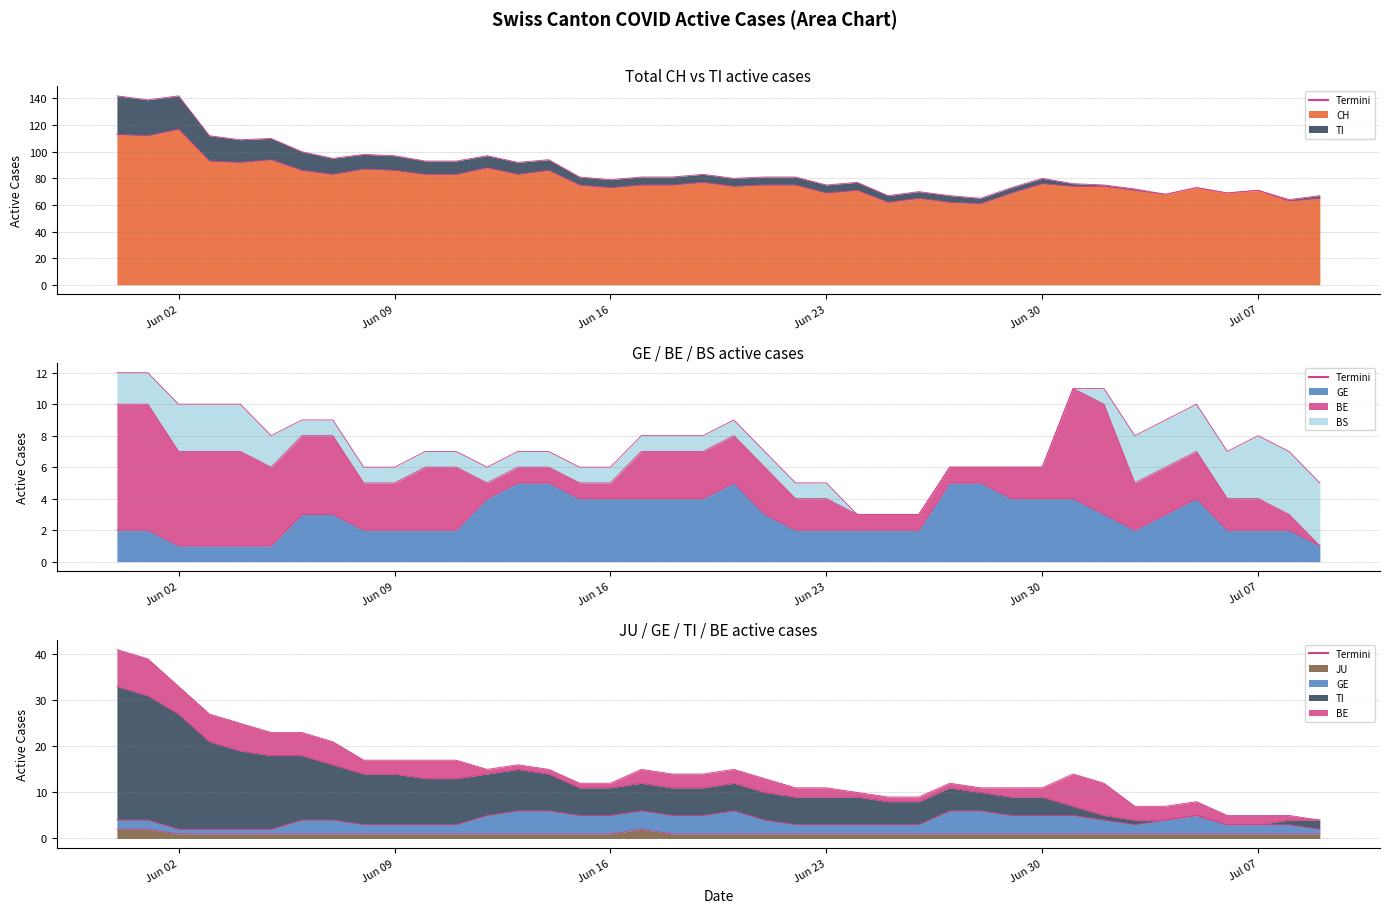

What is the average value of the JU series?

1